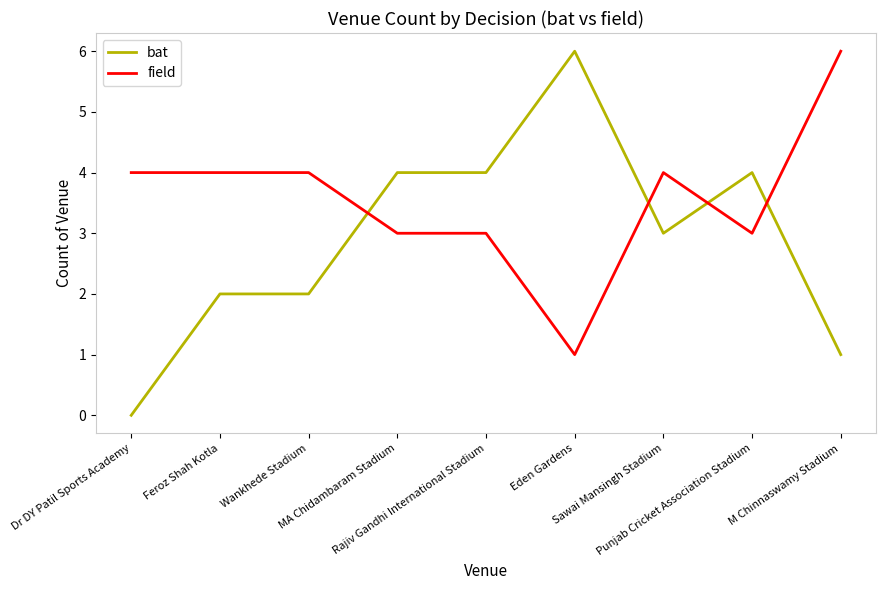

Which category has the highest value in the field series?

M Chinnaswamy Stadium